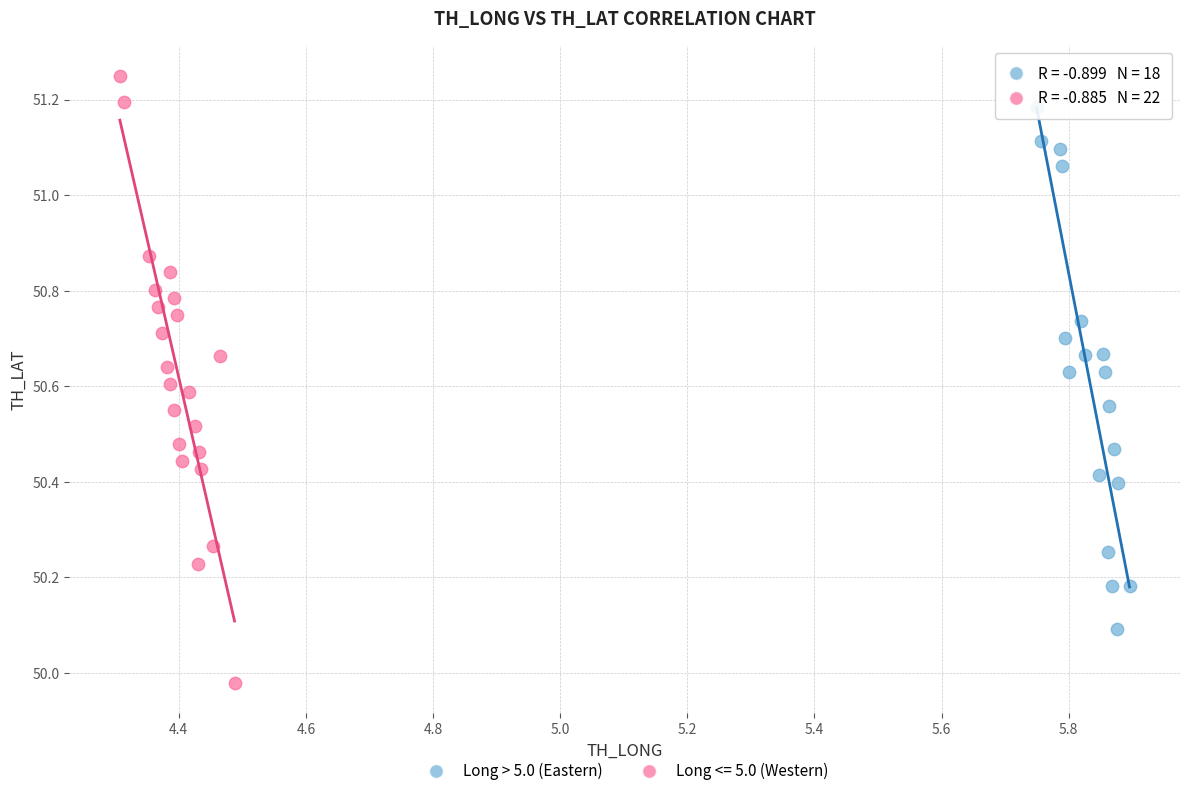

Which series contains the lowest Y value?

Long <= 5.0 (Western)